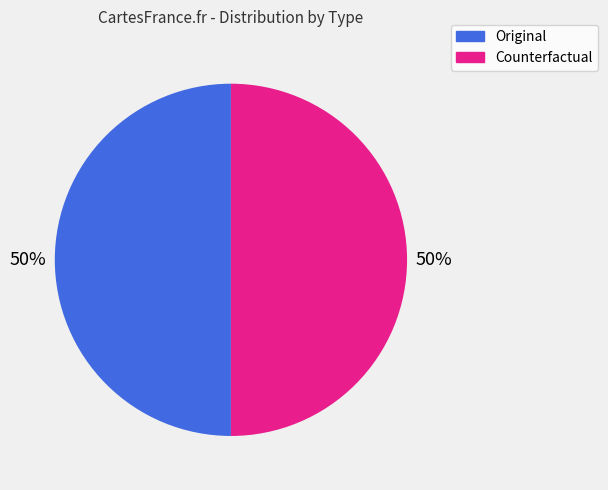

What percentage is the Counterfactual slice, to the nearest percent?

50%